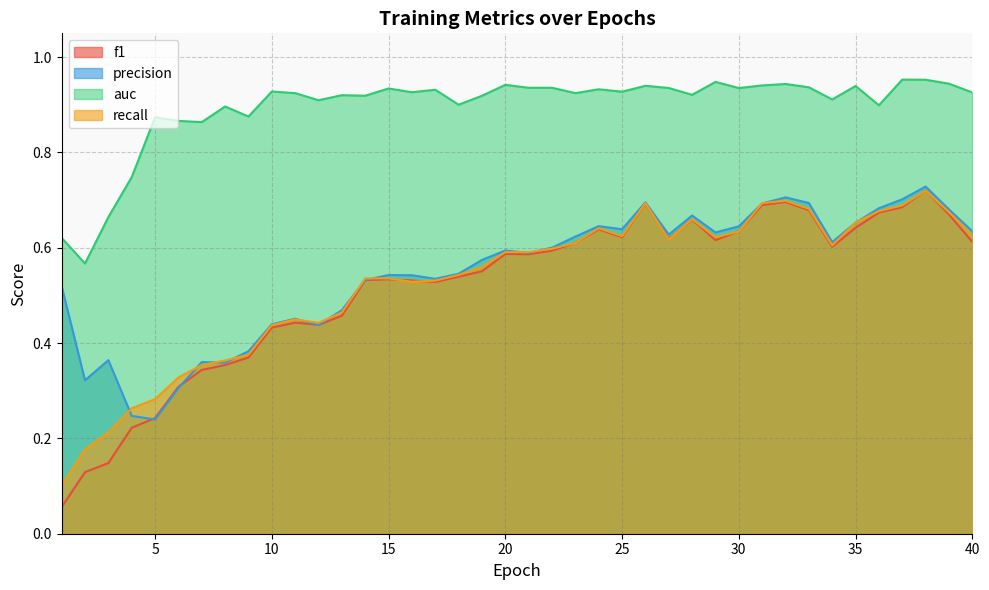

The value of precision at 23 is 0.6. True or false?

True